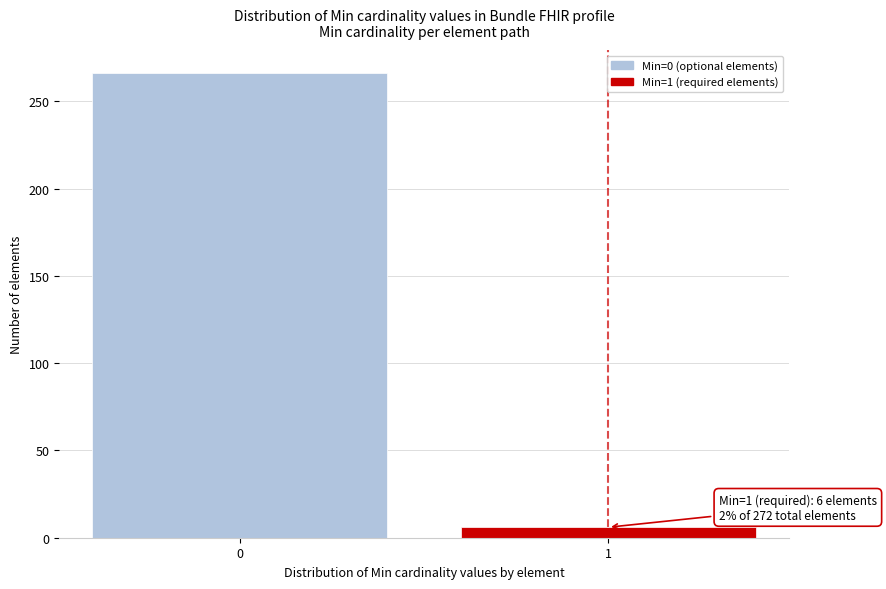

Reading right to left, what are all the values shown in this chart?

1=6	0=266